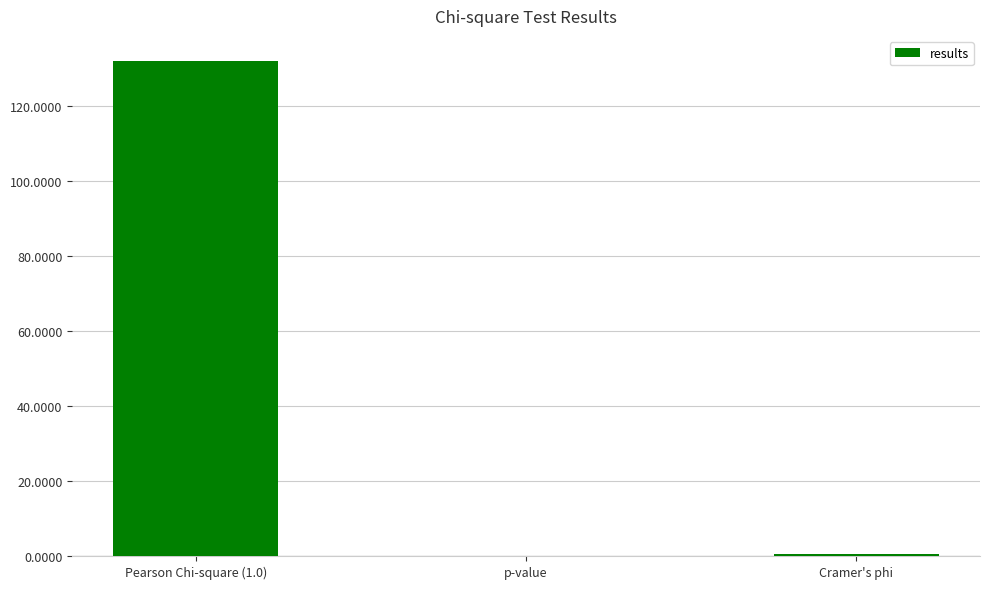

What is the sum of all values?

132.8